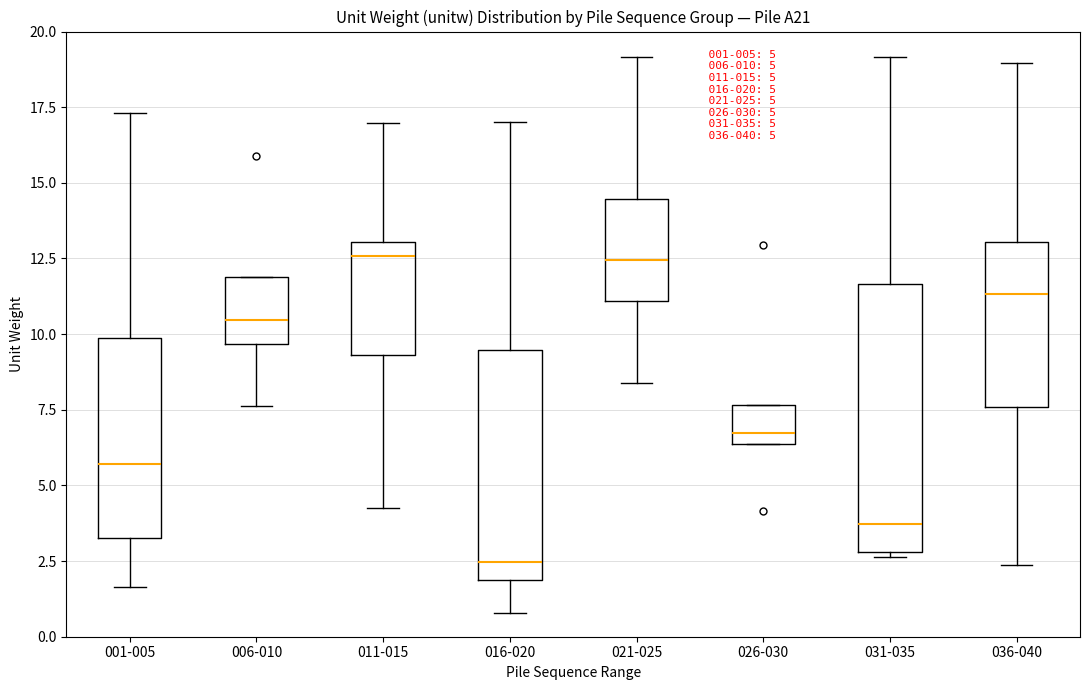

Comparing the boxes themselves (not the whiskers), which one is the tallest?

031-035